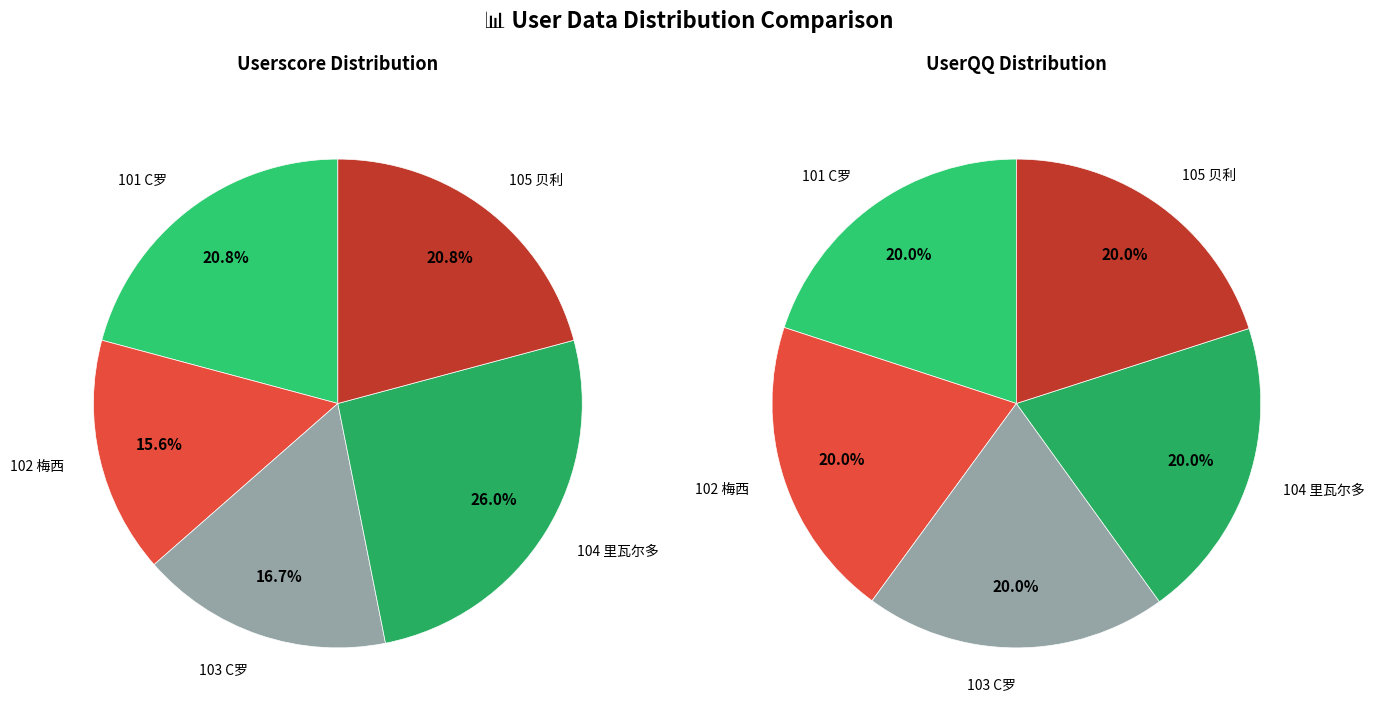

What is the smallest slice in the pie chart?

102 梅西